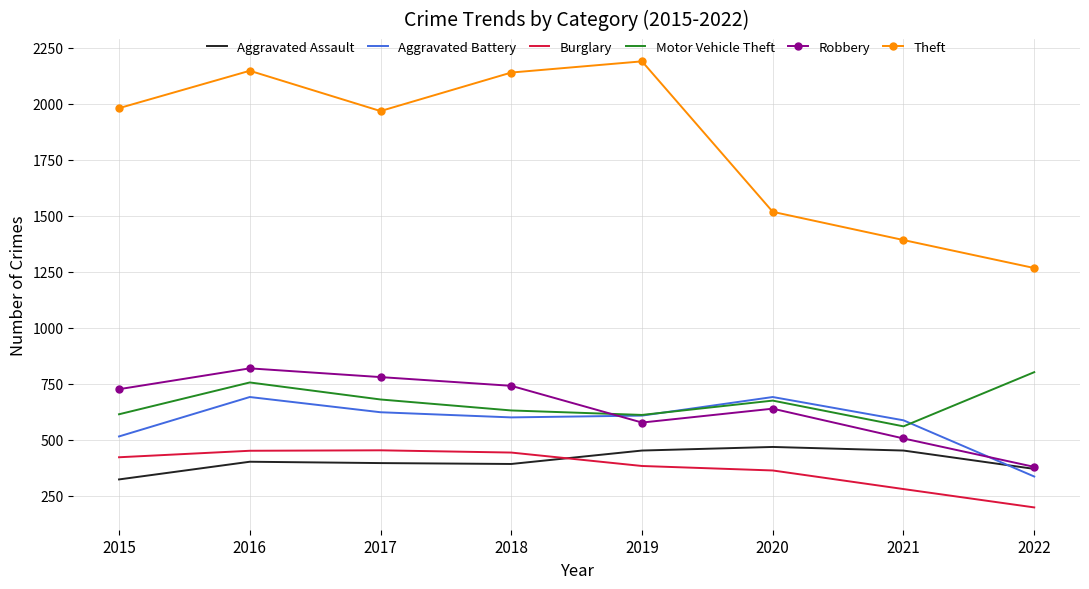

Which label corresponds to the smallest value in the chart?

2022